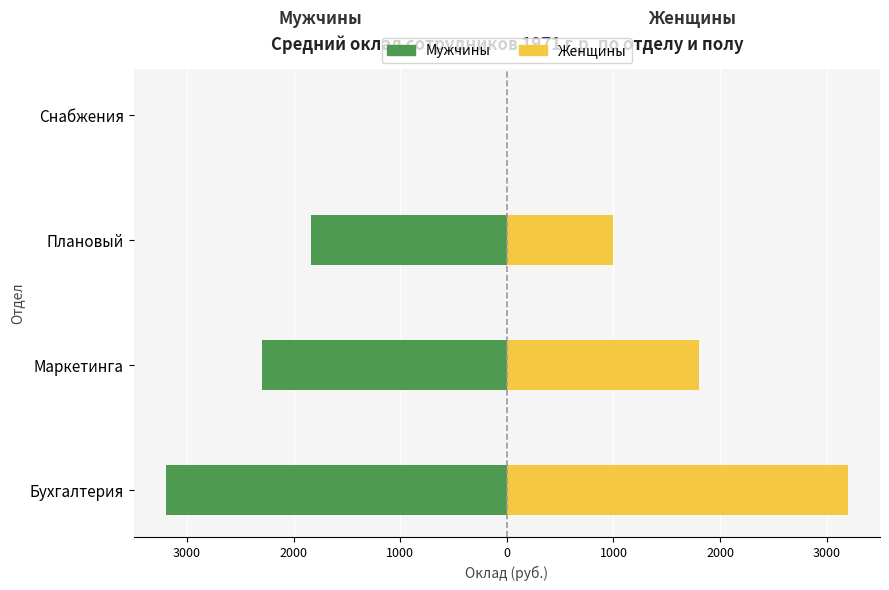

What is the sum of the Мужчины values at Маркетинга and Снабжения?

-2300